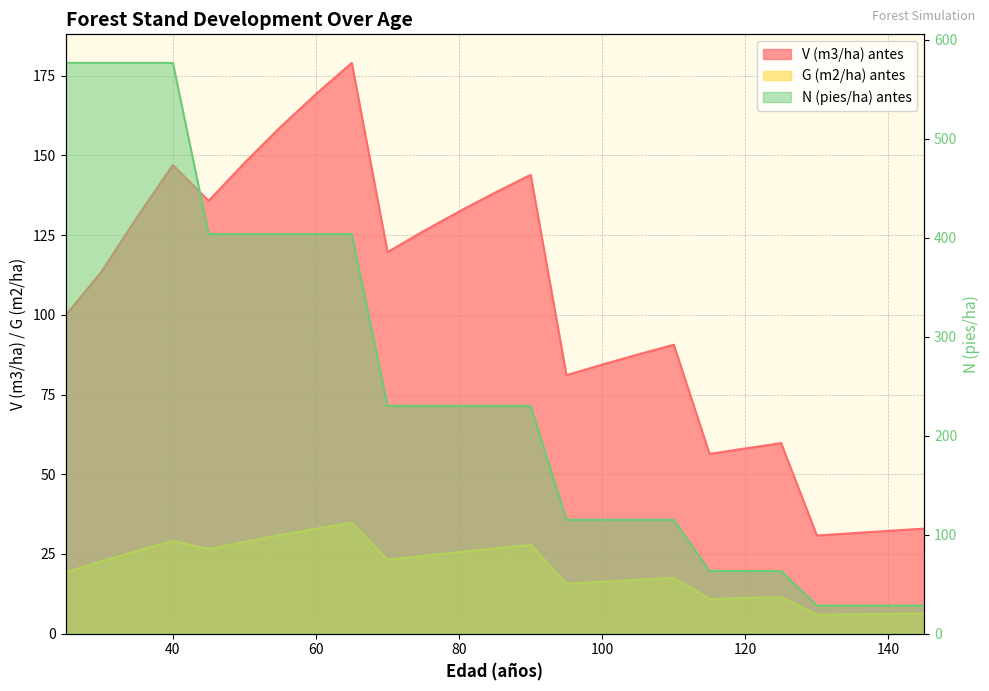

At which label does N (pies/ha) antes reach its minimum?

130